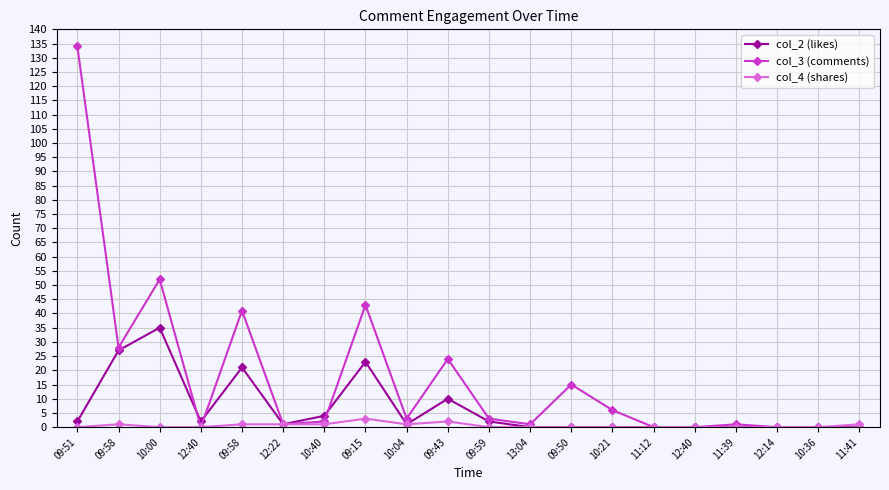

True or false: col_4 (shares) has more than 0 points higher than both neighbors.

True